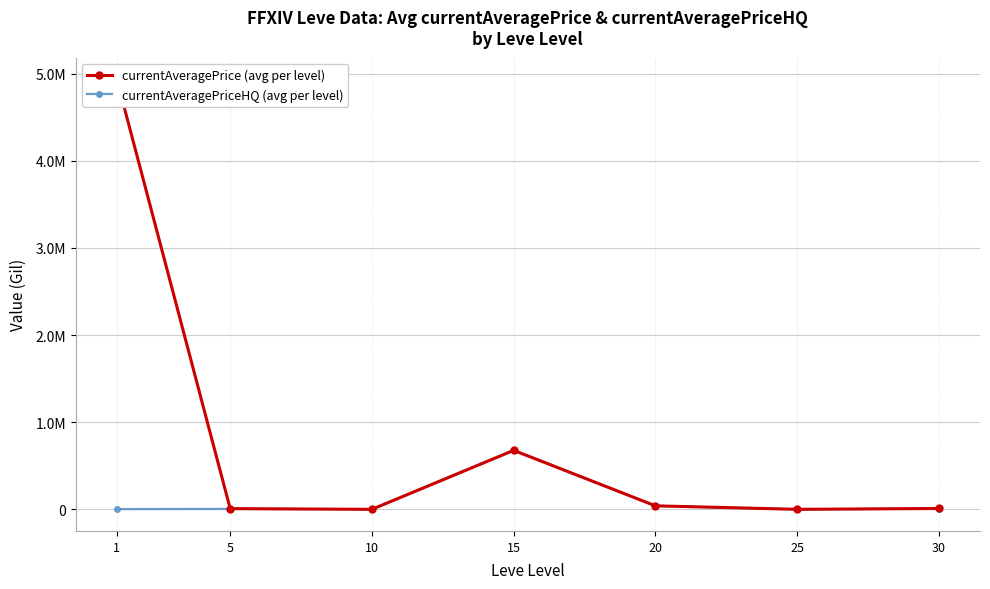

What is the difference between the second highest and minimum values in the currentAveragePriceHQ (avg per level) series?

41251.6